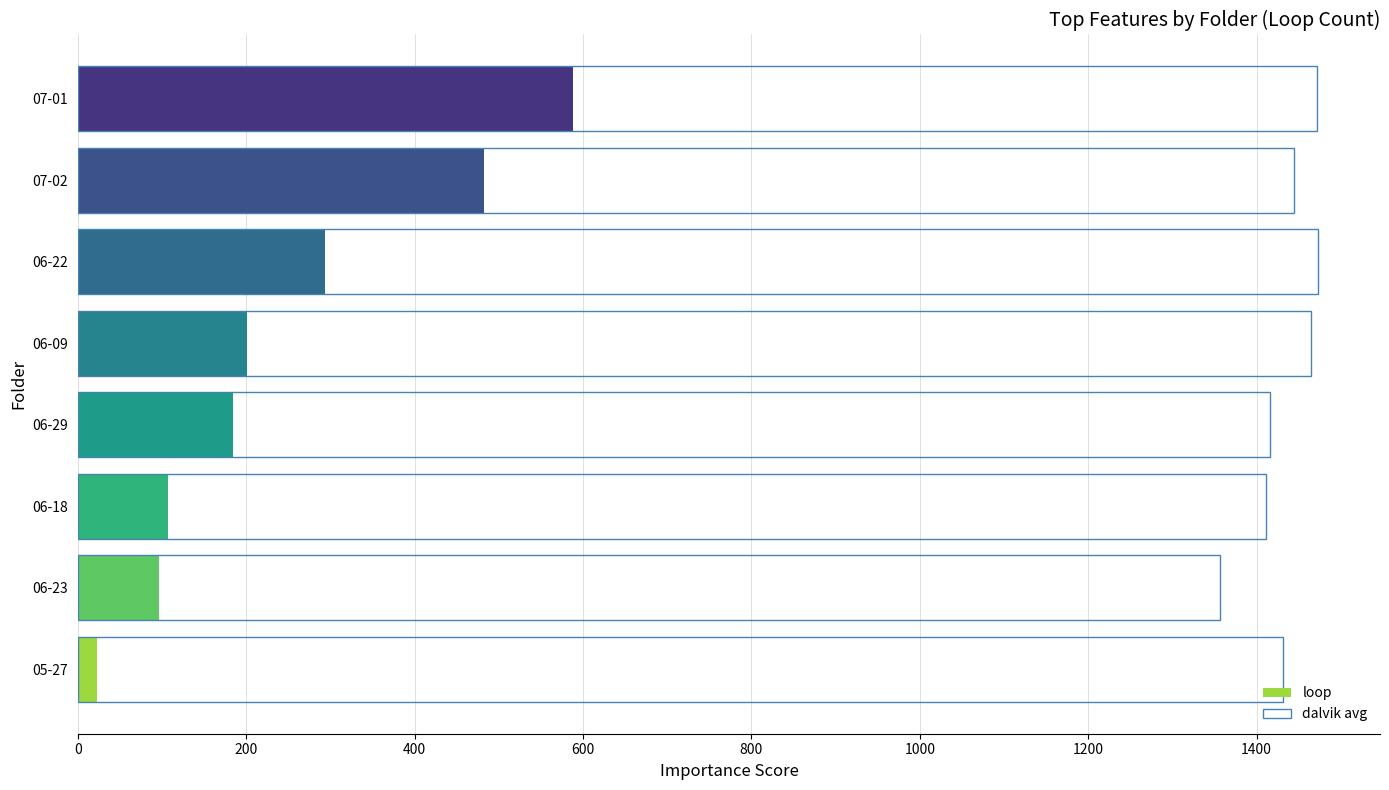

How many bars are there in total?

16